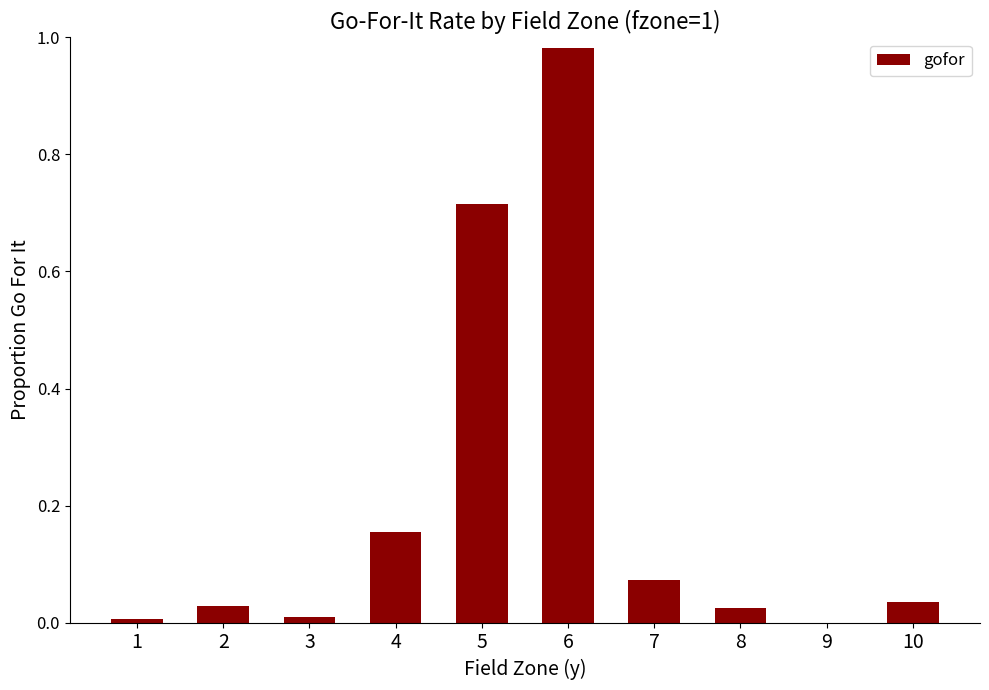

What is the sum of all values?

2.0